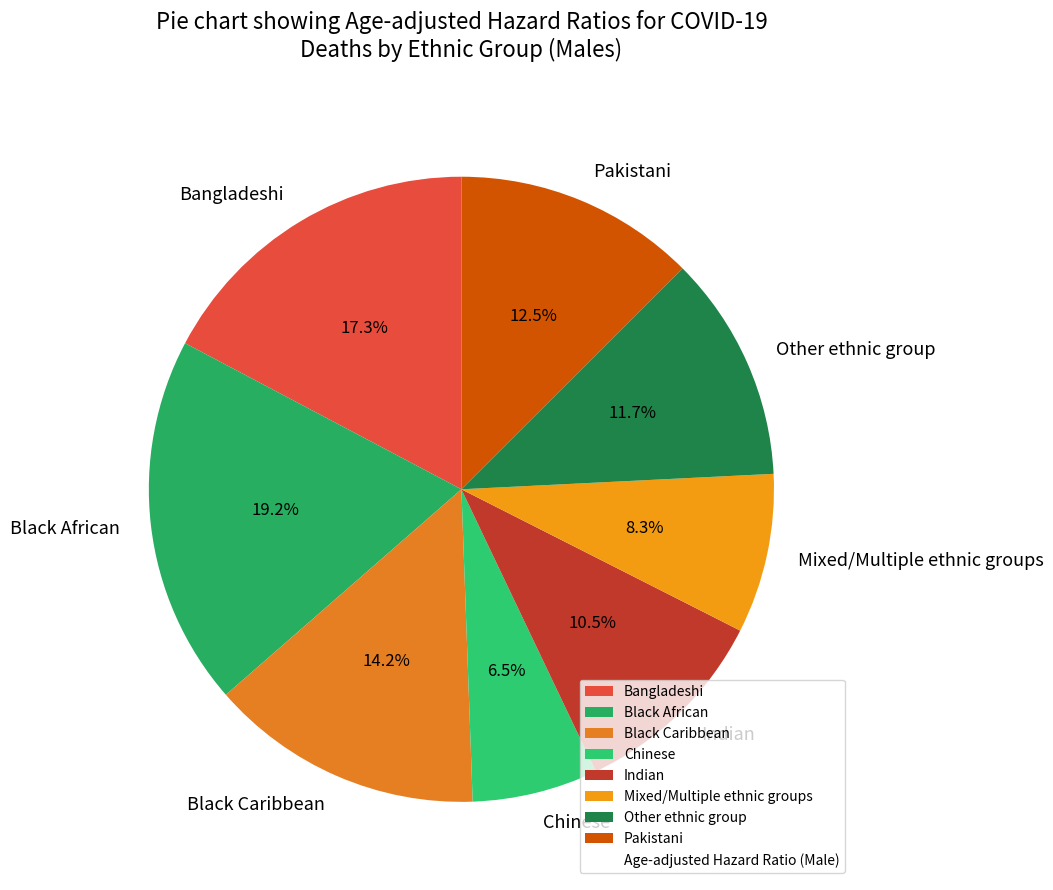

To the nearest percent, what portion does Bangladeshi represent?

17%